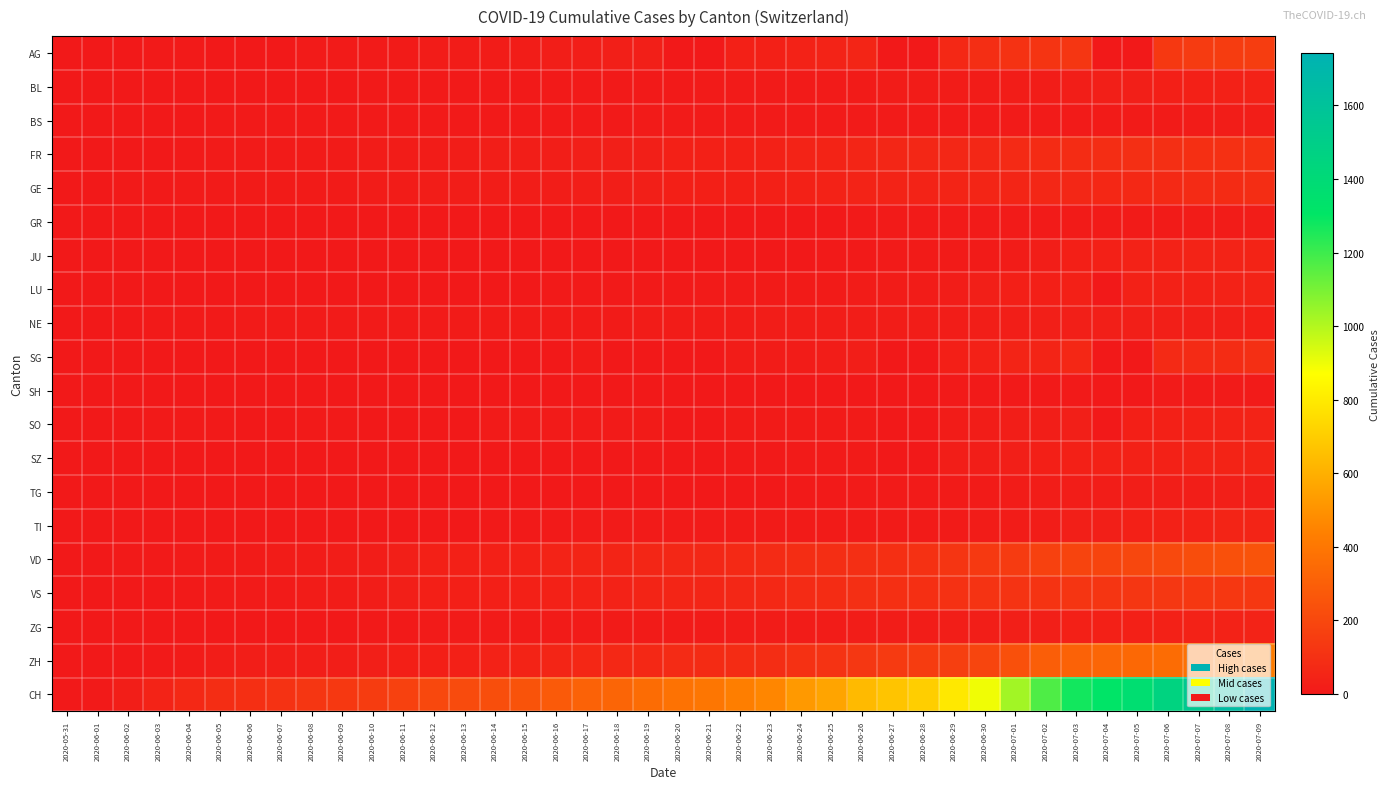

Reading right to left, extract all data points from this chart.

AG: 2020-07-09=156	2020-07-08=150	2020-07-07=143	2020-07-06=135	2020-07-05=0	2020-07-04=0	2020-07-03=123	2020-07-02=119	2020-07-01=106	2020-06-30=91	2020-06-29=68	2020-06-28=0	2020-06-27=0	2020-06-26=53	2020-06-25=43	2020-06-24=38	2020-06-23=31	2020-06-22=31	2020-06-21=0	2020-06-20=0	2020-06-19=26	2020-06-18=24	2020-06-17=21	2020-06-16=21	2020-06-15=20	2020-06-14=17	2020-06-13=16	2020-06-12=16	2020-06-11=13	2020-06-10=10	2020-06-09=10	2020-06-08=8	2020-06-07=0	2020-06-06=0	2020-06-05=0	2020-06-04=6	2020-06-03=4	2020-06-02=3	2020-06-01=3	2020-05-31=0
BL: 2020-07-09=38	2020-07-08=35	2020-07-07=32	2020-07-06=29	2020-07-05=27	2020-07-04=27	2020-07-03=23	2020-07-02=19	2020-07-01=18	2020-06-30=17	2020-06-29=17	2020-06-28=16	2020-06-27=14	2020-06-26=12	2020-06-25=10	2020-06-24=9	2020-06-23=7	2020-06-22=7	2020-06-21=7	2020-06-20=6	2020-06-19=5	2020-06-18=5	2020-06-17=5	2020-06-16=5	2020-06-15=4	2020-06-14=4	2020-06-13=4	2020-06-12=4	2020-06-11=4	2020-06-10=4	2020-06-09=3	2020-06-08=3	2020-06-07=3	2020-06-06=3	2020-06-05=3	2020-06-04=2	2020-06-03=2	2020-06-02=1	2020-06-01=1	2020-05-31=0
BS: 2020-07-09=21	2020-07-08=18	2020-07-07=15	2020-07-06=12	2020-07-05=12	2020-07-04=11	2020-07-03=10	2020-07-02=8	2020-07-01=7	2020-06-30=7	2020-06-29=7	2020-06-28=7	2020-06-27=7	2020-06-26=7	2020-06-25=7	2020-06-24=7	2020-06-23=7	2020-06-22=7	2020-06-21=7	2020-06-20=7	2020-06-19=7	2020-06-18=6	2020-06-17=6	2020-06-16=5	2020-06-15=5	2020-06-14=5	2020-06-13=5	2020-06-12=5	2020-06-11=5	2020-06-10=5	2020-06-09=5	2020-06-08=4	2020-06-07=4	2020-06-06=4	2020-06-05=4	2020-06-04=1	2020-06-03=1	2020-06-02=0	2020-06-01=0	2020-05-31=0
FR: 2020-07-09=100	2020-07-08=99	2020-07-07=96	2020-07-06=94	2020-07-05=92	2020-07-04=87	2020-07-03=84	2020-07-02=79	2020-07-01=72	2020-06-30=61	2020-06-29=61	2020-06-28=61	2020-06-27=56	2020-06-26=52	2020-06-25=47	2020-06-24=44	2020-06-23=36	2020-06-22=32	2020-06-21=32	2020-06-20=32	2020-06-19=27	2020-06-18=26	2020-06-17=24	2020-06-16=23	2020-06-15=22	2020-06-14=22	2020-06-13=20	2020-06-12=16	2020-06-11=16	2020-06-10=15	2020-06-09=13	2020-06-08=13	2020-06-07=9	2020-06-06=7	2020-06-05=7	2020-06-04=5	2020-06-03=3	2020-06-02=2	2020-06-01=0	2020-05-31=0
GE: 2020-07-09=87	2020-07-08=79	2020-07-07=75	2020-07-06=71	2020-07-05=65	2020-07-04=63	2020-07-03=60	2020-07-02=58	2020-07-01=53	2020-06-30=52	2020-06-29=48	2020-06-28=42	2020-06-27=41	2020-06-26=41	2020-06-25=38	2020-06-24=36	2020-06-23=34	2020-06-22=30	2020-06-21=29	2020-06-20=29	2020-06-19=25	2020-06-18=21	2020-06-17=21	2020-06-16=20	2020-06-15=20	2020-06-14=18	2020-06-13=18	2020-06-12=18	2020-06-11=14	2020-06-10=14	2020-06-09=12	2020-06-08=12	2020-06-07=11	2020-06-06=11	2020-06-05=8	2020-06-04=7	2020-06-03=6	2020-06-02=4	2020-06-01=1	2020-05-31=0
GR: 2020-07-09=18	2020-07-08=16	2020-07-07=14	2020-07-06=13	2020-07-05=12	2020-07-04=11	2020-07-03=11	2020-07-02=10	2020-07-01=9	2020-06-30=9	2020-06-29=8	2020-06-28=7	2020-06-27=7	2020-06-26=5	2020-06-25=3	2020-06-24=3	2020-06-23=3	2020-06-22=3	2020-06-21=2	2020-06-20=2	2020-06-19=2	2020-06-18=2	2020-06-17=2	2020-06-16=2	2020-06-15=2	2020-06-14=2	2020-06-13=2	2020-06-12=2	2020-06-11=2	2020-06-10=1	2020-06-09=1	2020-06-08=1	2020-06-07=1	2020-06-06=1	2020-06-05=1	2020-06-04=1	2020-06-03=1	2020-06-02=0	2020-06-01=0	2020-05-31=0
JU: 2020-07-09=47	2020-07-08=44	2020-07-07=41	2020-07-06=39	2020-07-05=39	2020-07-04=33	2020-07-03=30	2020-07-02=22	2020-07-01=17	2020-06-30=12	2020-06-29=11	2020-06-28=11	2020-06-27=9	2020-06-26=6	2020-06-25=5	2020-06-24=3	2020-06-23=3	2020-06-22=3	2020-06-21=3	2020-06-20=1	2020-06-19=1	2020-06-18=1	2020-06-17=1	2020-06-16=1	2020-06-15=1	2020-06-14=1	2020-06-13=1	2020-06-12=0	2020-06-11=0	2020-06-10=0	2020-06-09=0	2020-06-08=0	2020-06-07=0	2020-06-06=0	2020-06-05=0	2020-06-04=0	2020-06-03=0	2020-06-02=0	2020-06-01=0	2020-05-31=0
LU: 2020-07-09=43	2020-07-08=40	2020-07-07=37	2020-07-06=36	2020-07-05=36	2020-07-04=0	2020-07-03=32	2020-07-02=28	2020-07-01=28	2020-06-30=25	2020-06-29=19	2020-06-28=17	2020-06-27=14	2020-06-26=14	2020-06-25=12	2020-06-24=12	2020-06-23=11	2020-06-22=10	2020-06-21=9	2020-06-20=6	2020-06-19=6	2020-06-18=5	2020-06-17=5	2020-06-16=5	2020-06-15=0	2020-06-14=3	2020-06-13=0	2020-06-12=0	2020-06-11=1	2020-06-10=1	2020-06-09=1	2020-06-08=1	2020-06-07=1	2020-06-06=0	2020-06-05=0	2020-06-04=0	2020-06-03=0	2020-06-02=0	2020-06-01=0	2020-05-31=0
NE: 2020-07-09=28	2020-07-08=26	2020-07-07=26	2020-07-06=26	2020-07-05=25	2020-07-04=25	2020-07-03=25	2020-07-02=24	2020-07-01=22	2020-06-30=22	2020-06-29=20	2020-06-28=19	2020-06-27=19	2020-06-26=19	2020-06-25=18	2020-06-24=18	2020-06-23=18	2020-06-22=17	2020-06-21=17	2020-06-20=16	2020-06-19=15	2020-06-18=13	2020-06-17=13	2020-06-16=12	2020-06-15=11	2020-06-14=11	2020-06-13=11	2020-06-12=10	2020-06-11=9	2020-06-10=9	2020-06-09=9	2020-06-08=9	2020-06-07=7	2020-06-06=7	2020-06-05=6	2020-06-04=5	2020-06-03=4	2020-06-02=1	2020-06-01=0	2020-05-31=0
SG: 2020-07-09=92	2020-07-08=85	2020-07-07=75	2020-07-06=73	2020-07-05=0	2020-07-04=0	2020-07-03=62	2020-07-02=51	2020-07-01=51	2020-06-30=35	2020-06-29=29	2020-06-28=0	2020-06-27=0	2020-06-26=23	2020-06-25=20	2020-06-24=17	2020-06-23=15	2020-06-22=14	2020-06-21=0	2020-06-20=0	2020-06-19=0	2020-06-18=0	2020-06-17=12	2020-06-16=0	2020-06-15=0	2020-06-14=0	2020-06-13=0	2020-06-12=0	2020-06-11=0	2020-06-10=3	2020-06-09=0	2020-06-08=0	2020-06-07=0	2020-06-06=0	2020-06-05=0	2020-06-04=0	2020-06-03=1	2020-06-02=0	2020-06-01=0	2020-05-31=0
SH: 2020-07-09=8	2020-07-08=8	2020-07-07=8	2020-07-06=7	2020-07-05=0	2020-07-04=0	2020-07-03=5	2020-07-02=5	2020-07-01=5	2020-06-30=5	2020-06-29=5	2020-06-28=0	2020-06-27=0	2020-06-26=3	2020-06-25=3	2020-06-24=3	2020-06-23=3	2020-06-22=3	2020-06-21=0	2020-06-20=0	2020-06-19=3	2020-06-18=3	2020-06-17=3	2020-06-16=3	2020-06-15=3	2020-06-14=0	2020-06-13=0	2020-06-12=1	2020-06-11=1	2020-06-10=1	2020-06-09=1	2020-06-08=1	2020-06-07=0	2020-06-06=0	2020-06-05=0	2020-06-04=0	2020-06-03=0	2020-06-02=0	2020-06-01=0	2020-05-31=0
SO: 2020-07-09=41	2020-07-08=39	2020-07-07=35	2020-07-06=32	2020-07-05=28	2020-07-04=0	2020-07-03=24	2020-07-02=23	2020-07-01=21	2020-06-30=19	2020-06-29=16	2020-06-28=0	2020-06-27=0	2020-06-26=13	2020-06-25=13	2020-06-24=12	2020-06-23=11	2020-06-22=11	2020-06-21=0	2020-06-20=0	2020-06-19=11	2020-06-18=9	2020-06-17=9	2020-06-16=8	2020-06-15=8	2020-06-14=8	2020-06-13=0	2020-06-12=0	2020-06-11=0	2020-06-10=0	2020-06-09=6	2020-06-08=6	2020-06-07=0	2020-06-06=0	2020-06-05=6	2020-06-04=6	2020-06-03=5	2020-06-02=3	2020-06-01=0	2020-05-31=0
SZ: 2020-07-09=49	2020-07-08=46	2020-07-07=42	2020-07-06=35	2020-07-05=35	2020-07-04=35	2020-07-03=32	2020-07-02=29	2020-07-01=25	2020-06-30=21	2020-06-29=21	2020-06-28=0	2020-06-27=0	2020-06-26=13	2020-06-25=10	2020-06-24=9	2020-06-23=6	2020-06-22=6	2020-06-21=2	2020-06-20=2	2020-06-19=2	2020-06-18=1	2020-06-17=1	2020-06-16=1	2020-06-15=1	2020-06-14=1	2020-06-13=1	2020-06-12=1	2020-06-11=1	2020-06-10=0	2020-06-09=0	2020-06-08=0	2020-06-07=0	2020-06-06=0	2020-06-05=0	2020-06-04=0	2020-06-03=0	2020-06-02=0	2020-06-01=0	2020-05-31=0
TG: 2020-07-09=27	2020-07-08=24	2020-07-07=21	2020-07-06=21	2020-07-05=21	2020-07-04=19	2020-07-03=19	2020-07-02=19	2020-07-01=15	2020-06-30=12	2020-06-29=11	2020-06-28=10	2020-06-27=10	2020-06-26=8	2020-06-25=6	2020-06-24=4	2020-06-23=3	2020-06-22=2	2020-06-21=2	2020-06-20=2	2020-06-19=2	2020-06-18=2	2020-06-17=2	2020-06-16=1	2020-06-15=1	2020-06-14=1	2020-06-13=1	2020-06-12=1	2020-06-11=1	2020-06-10=1	2020-06-09=1	2020-06-08=1	2020-06-07=0	2020-06-06=0	2020-06-05=0	2020-06-04=0	2020-06-03=0	2020-06-02=0	2020-06-01=0	2020-05-31=0
TI: 2020-07-09=50	2020-07-08=48	2020-07-07=40	2020-07-06=36	2020-07-05=31	2020-07-04=27	2020-07-03=26	2020-07-02=19	2020-07-01=14	2020-06-30=14	2020-06-29=13	2020-06-28=12	2020-06-27=12	2020-06-26=12	2020-06-25=12	2020-06-24=12	2020-06-23=12	2020-06-22=11	2020-06-21=10	2020-06-20=10	2020-06-19=9	2020-06-18=9	2020-06-17=8	2020-06-16=6	2020-06-15=6	2020-06-14=6	2020-06-13=3	2020-06-12=2	2020-06-11=2	2020-06-10=1	2020-06-09=1	2020-06-08=1	2020-06-07=1	2020-06-06=1	2020-06-05=1	2020-06-04=1	2020-06-03=0	2020-06-02=0	2020-06-01=0	2020-05-31=0
VD: 2020-07-09=250	2020-07-08=238	2020-07-07=223	2020-07-06=207	2020-07-05=194	2020-07-04=187	2020-07-03=184	2020-07-02=171	2020-07-01=146	2020-06-30=137	2020-06-29=121	2020-06-28=105	2020-06-27=97	2020-06-26=95	2020-06-25=89	2020-06-24=86	2020-06-23=77	2020-06-22=71	2020-06-21=60	2020-06-20=58	2020-06-19=56	2020-06-18=50	2020-06-17=48	2020-06-16=43	2020-06-15=35	2020-06-14=32	2020-06-13=31	2020-06-12=31	2020-06-11=24	2020-06-10=20	2020-06-09=19	2020-06-08=16	2020-06-07=15	2020-06-06=13	2020-06-05=11	2020-06-04=9	2020-06-03=6	2020-06-02=4	2020-06-01=0	2020-05-31=0
VS: 2020-07-09=132	2020-07-08=130	2020-07-07=130	2020-07-06=127	2020-07-05=124	2020-07-04=122	2020-07-03=120	2020-07-02=115	2020-07-01=112	2020-06-30=109	2020-06-29=105	2020-06-28=97	2020-06-27=96	2020-06-26=92	2020-06-25=82	2020-06-24=75	2020-06-23=65	2020-06-22=58	2020-06-21=53	2020-06-20=52	2020-06-19=48	2020-06-18=40	2020-06-17=39	2020-06-16=37	2020-06-15=32	2020-06-14=28	2020-06-13=28	2020-06-12=28	2020-06-11=24	2020-06-10=20	2020-06-09=16	2020-06-08=15	2020-06-07=10	2020-06-06=7	2020-06-05=7	2020-06-04=4	2020-06-03=2	2020-06-02=2	2020-06-01=1	2020-05-31=0
ZG: 2020-07-09=41	2020-07-08=39	2020-07-07=38	2020-07-06=36	2020-07-05=33	2020-07-04=33	2020-07-03=31	2020-07-02=27	2020-07-01=25	2020-06-30=23	2020-06-29=21	2020-06-28=19	2020-06-27=19	2020-06-26=19	2020-06-25=17	2020-06-24=16	2020-06-23=14	2020-06-22=14	2020-06-21=13	2020-06-20=13	2020-06-19=13	2020-06-18=13	2020-06-17=13	2020-06-16=12	2020-06-15=11	2020-06-14=9	2020-06-13=9	2020-06-12=9	2020-06-11=5	2020-06-10=5	2020-06-09=3	2020-06-08=1	2020-06-07=0	2020-06-06=0	2020-06-05=0	2020-06-04=0	2020-06-03=0	2020-06-02=0	2020-06-01=0	2020-05-31=0
ZH: 2020-07-09=424	2020-07-08=405	2020-07-07=382	2020-07-06=356	2020-07-05=337	2020-07-04=329	2020-07-03=316	2020-07-02=293	2020-07-01=237	2020-06-30=189	2020-06-29=161	2020-06-28=152	2020-06-27=141	2020-06-26=129	2020-06-25=110	2020-06-24=103	2020-06-23=87	2020-06-22=83	2020-06-21=80	2020-06-20=75	2020-06-19=68	2020-06-18=67	2020-06-17=62	2020-06-16=52	2020-06-15=45	2020-06-14=38	2020-06-13=33	2020-06-12=30	2020-06-11=28	2020-06-10=26	2020-06-09=23	2020-06-08=23	2020-06-07=23	2020-06-06=23	2020-06-05=19	2020-06-04=13	2020-06-03=5	2020-06-02=2	2020-06-01=0	2020-05-31=0
CH: 2020-07-09=1741	2020-07-08=1649	2020-07-07=1548	2020-07-06=1456	2020-07-05=1368	2020-07-04=1315	2020-07-03=1273	2020-07-02=1171	2020-07-01=1027	2020-06-30=895	2020-06-29=793	2020-06-28=707	2020-06-27=672	2020-06-26=637	2020-06-25=564	2020-06-24=525	2020-06-23=460	2020-06-22=430	2020-06-21=395	2020-06-20=380	2020-06-19=355	2020-06-18=326	2020-06-17=312	2020-06-16=277	2020-06-15=250	2020-06-14=227	2020-06-13=211	2020-06-12=201	2020-06-11=173	2020-06-10=151	2020-06-09=134	2020-06-08=124	2020-06-07=106	2020-06-06=98	2020-06-05=86	2020-06-04=65	2020-06-03=42	2020-06-02=23	2020-06-01=6	2020-05-31=0